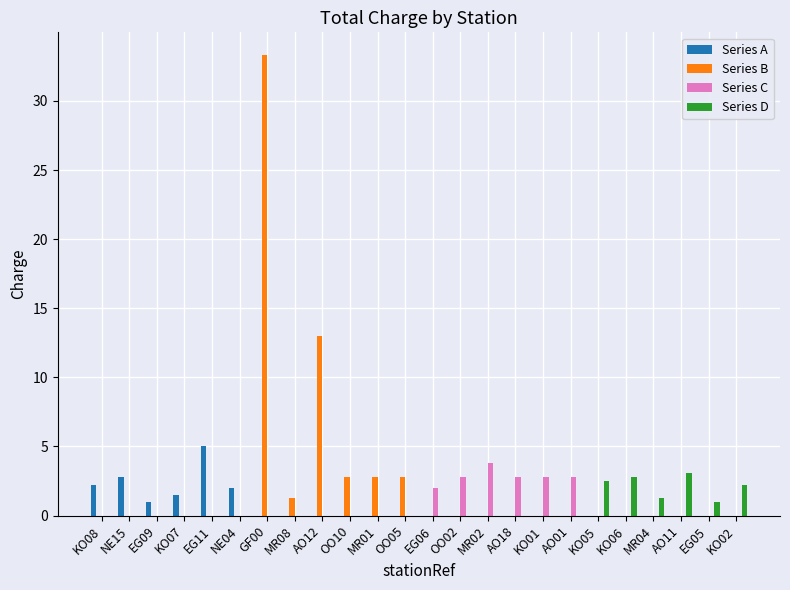

What is the total value across all series at AO01?

2.8